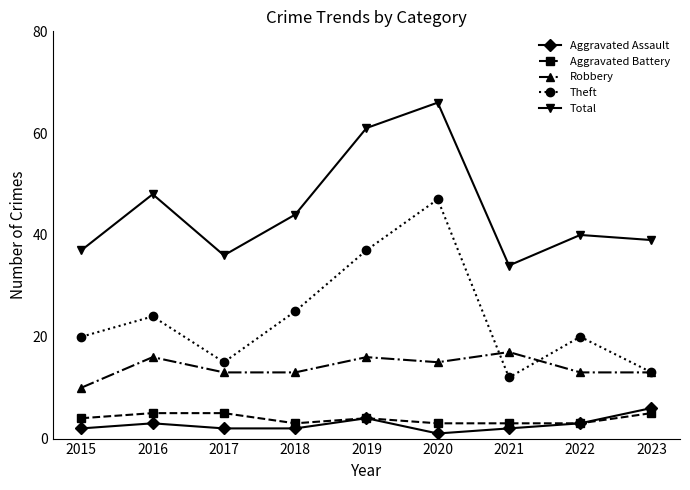

How many data points does each series have?

9